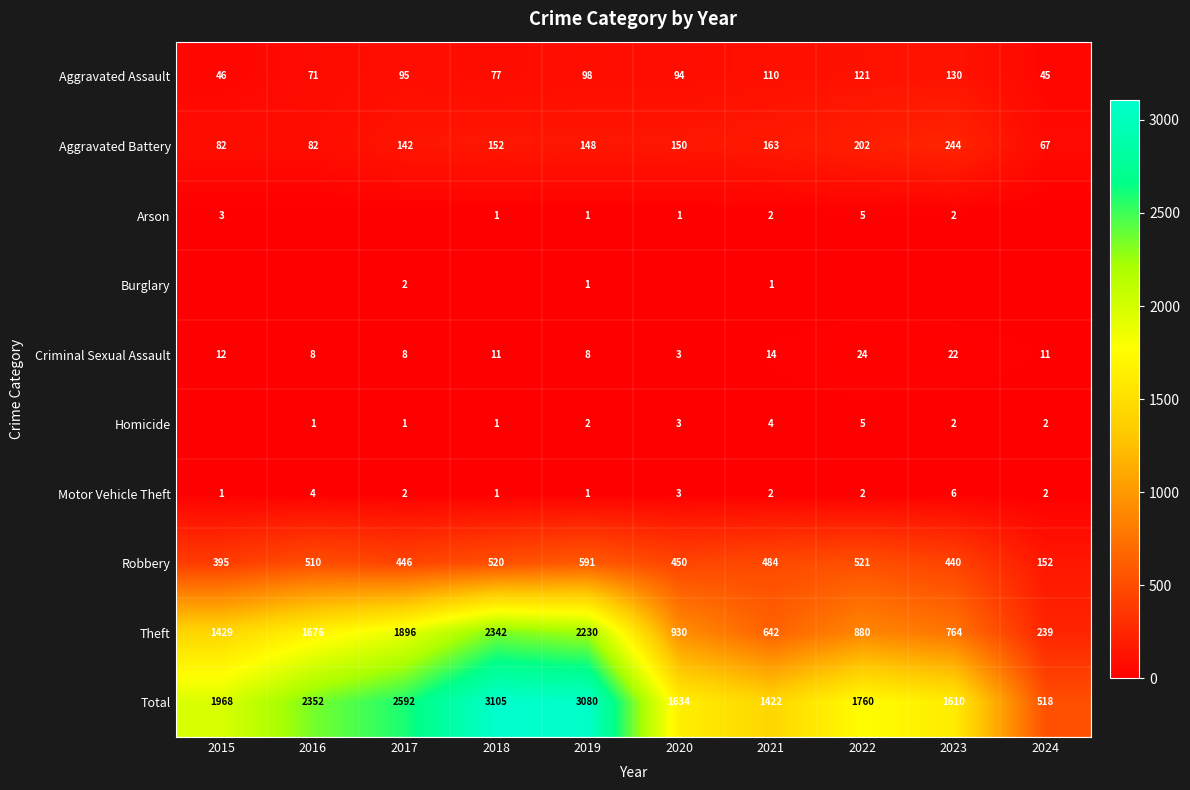

Is the value of Robbery at 2016 greater than the value of Homicide at 2023?

Yes